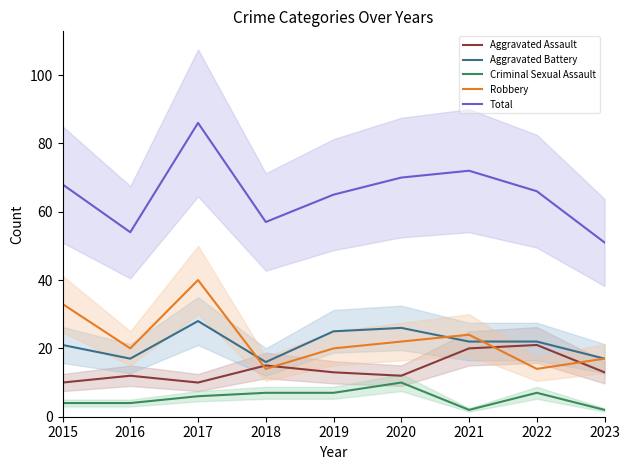

What is the maximum value for Robbery?

40